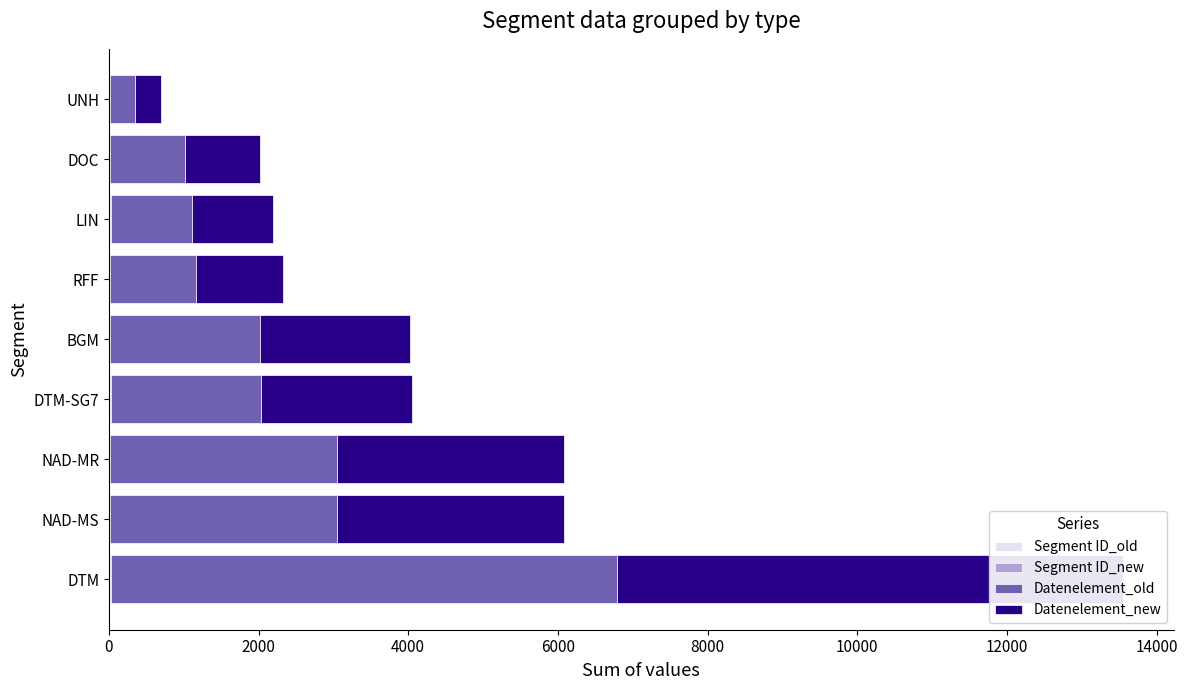

How many bars are there in total?

36